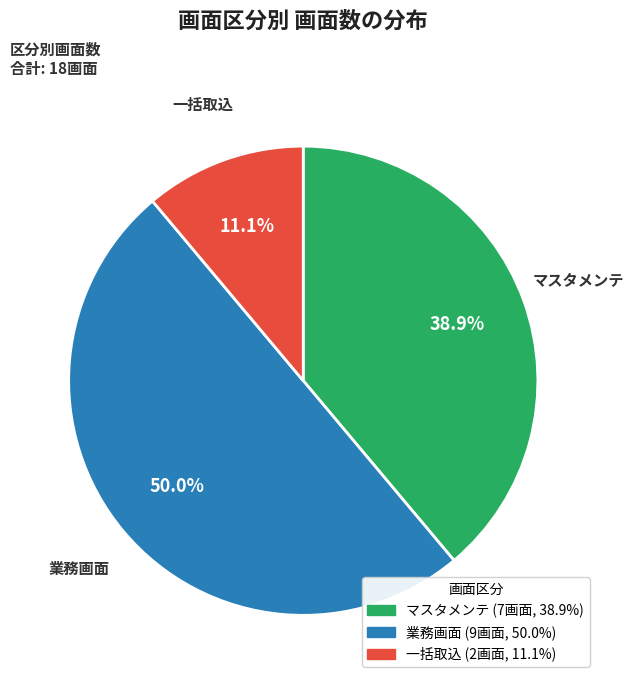

Approximately how many times larger is the value at 業務画面 compared to 一括取込?

4.5